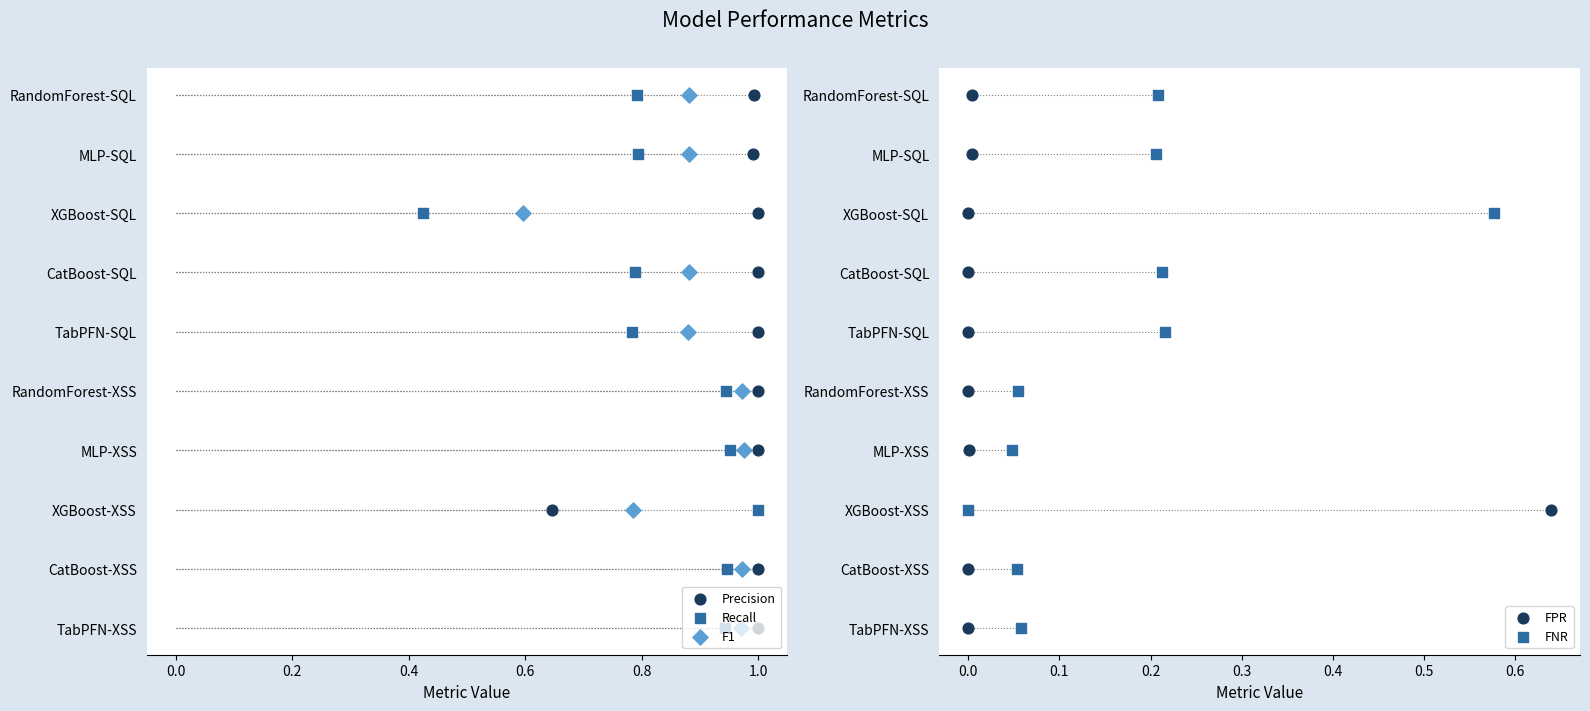

Which series has the largest total across all categories?

Precision